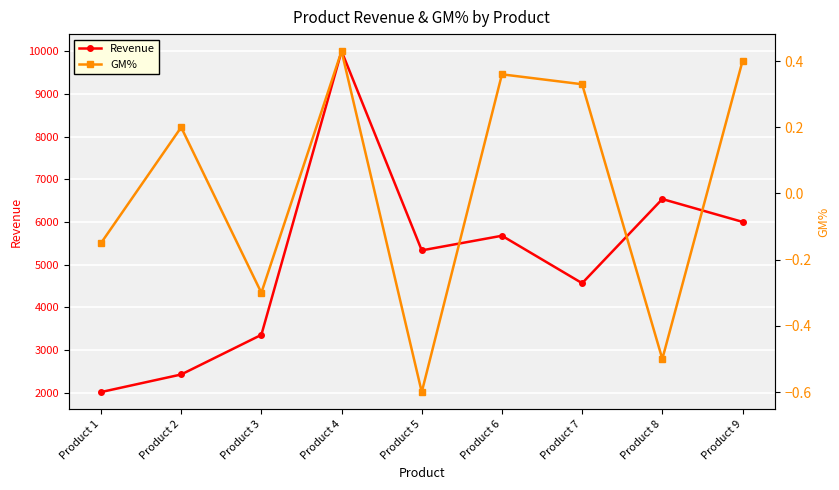

Which series has the largest range (max minus min)?

Revenue